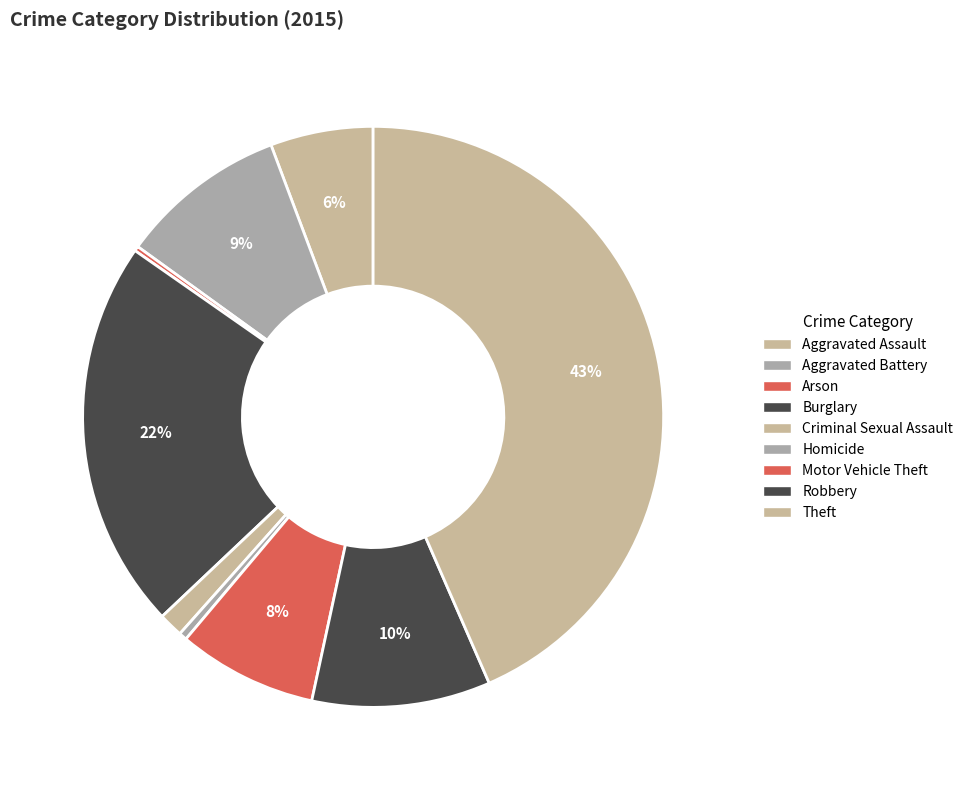

How many segments does this pie chart have?

9